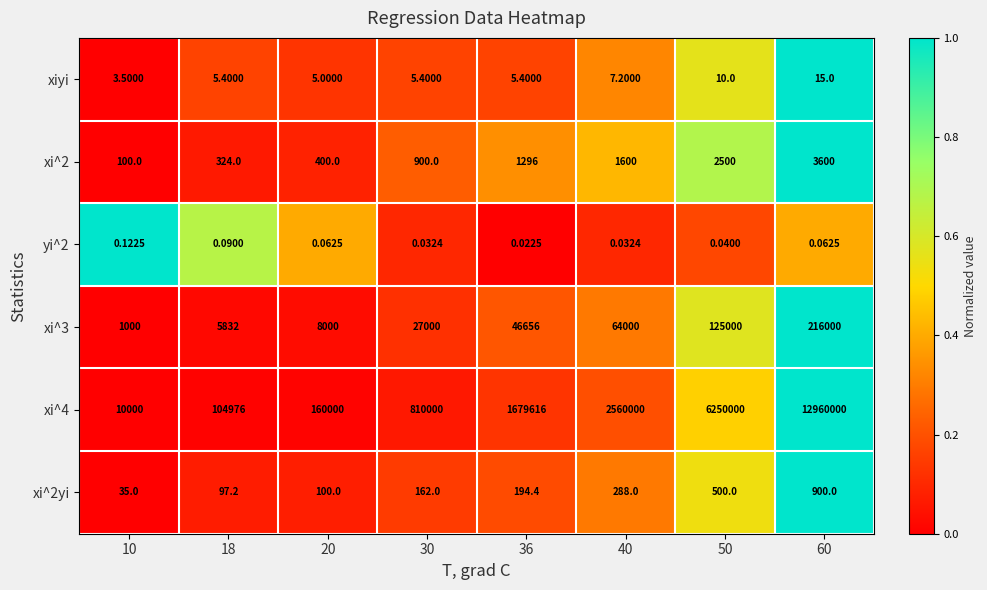

Is the value of xi^4 at 10 greater than the value of yi^2 at 18?

Yes